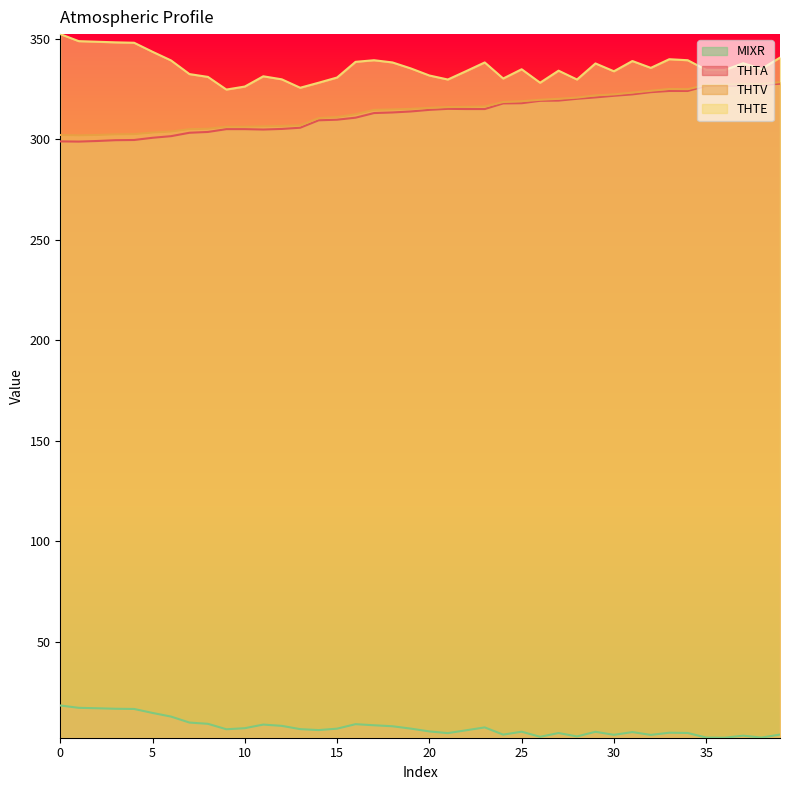

Does the chart have visible grid lines?

No